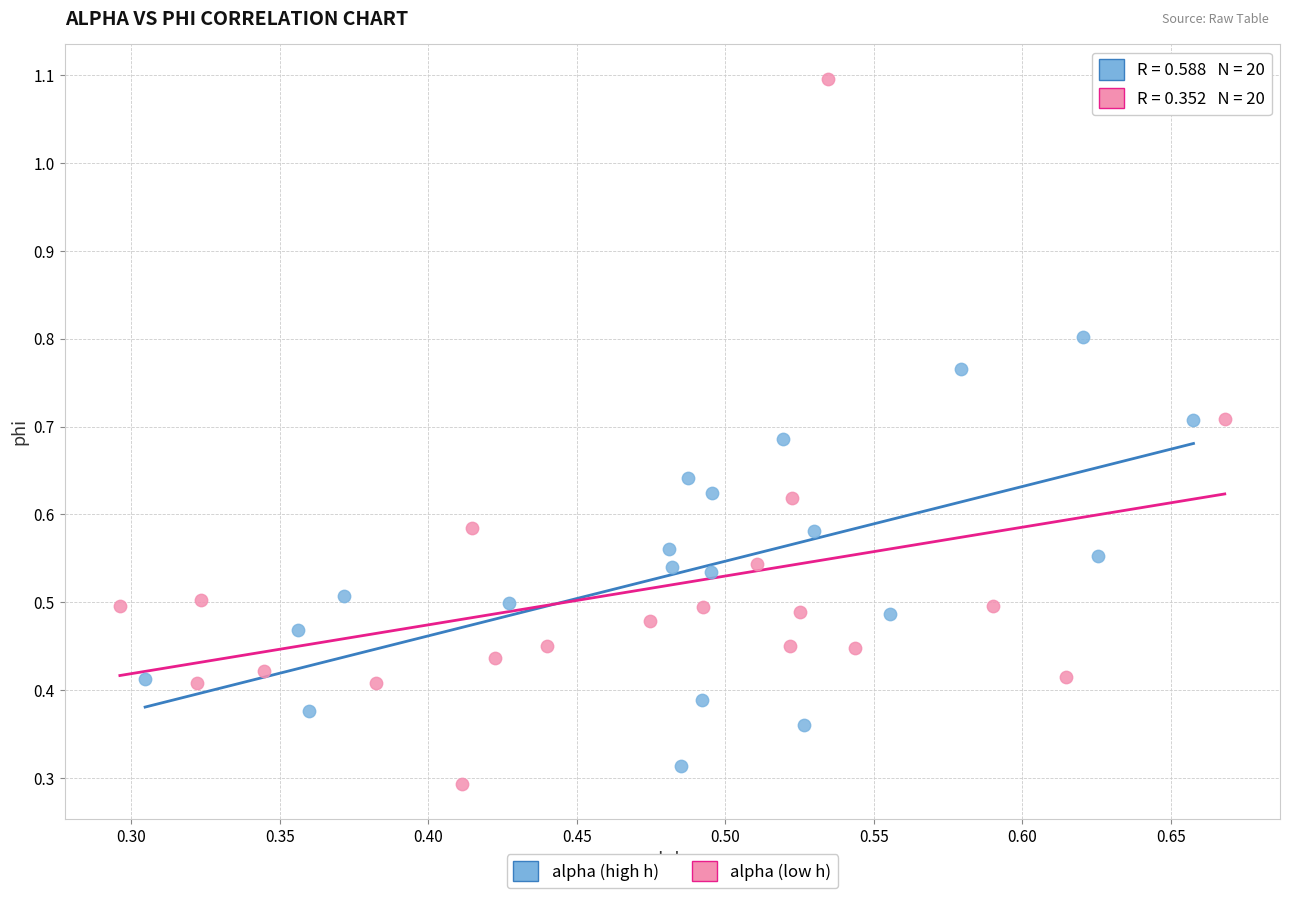

Which series contains the highest Y value?

alpha (low h)